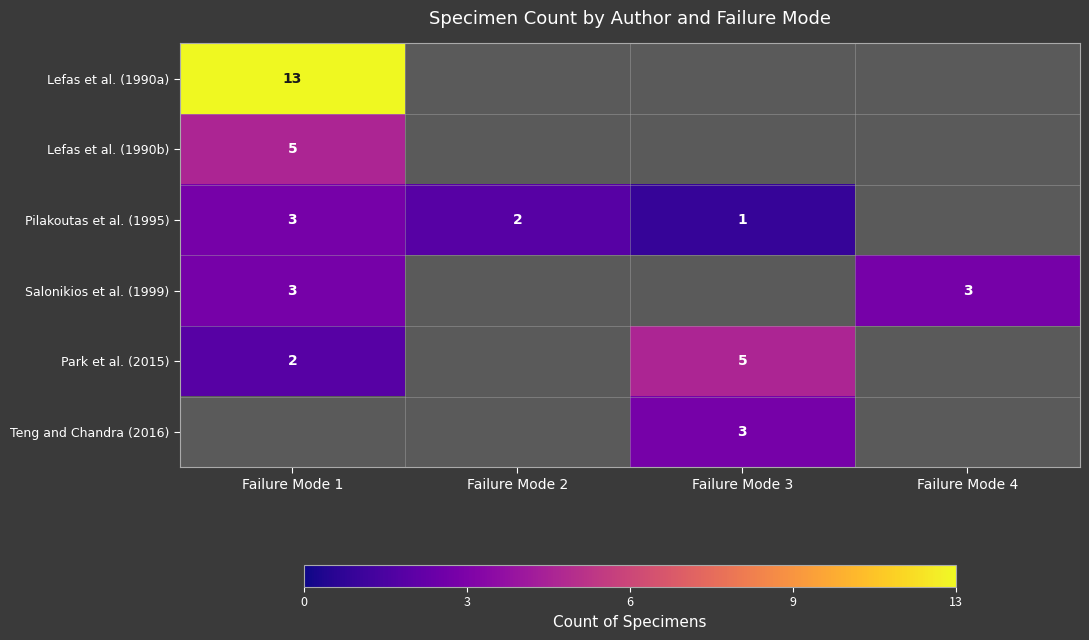

What is the total value across all series at Failure Mode 1?

26